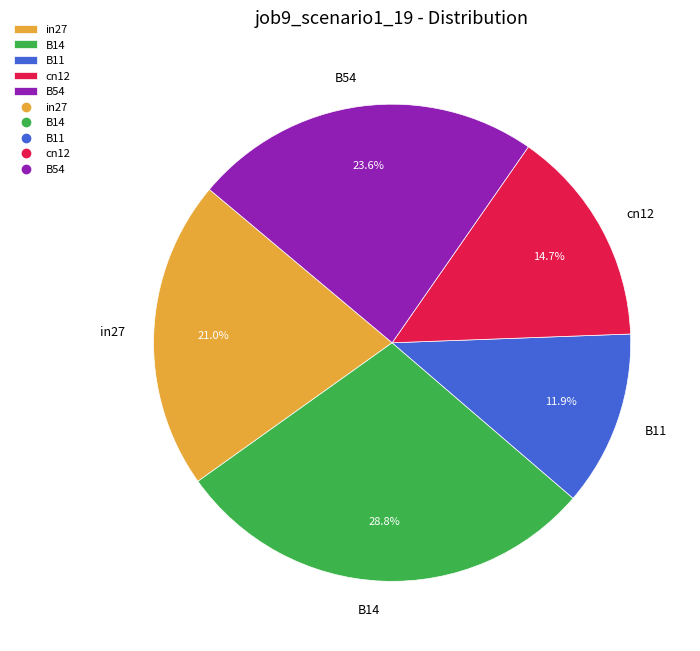

What portion of the pie excludes in27?

79.0%